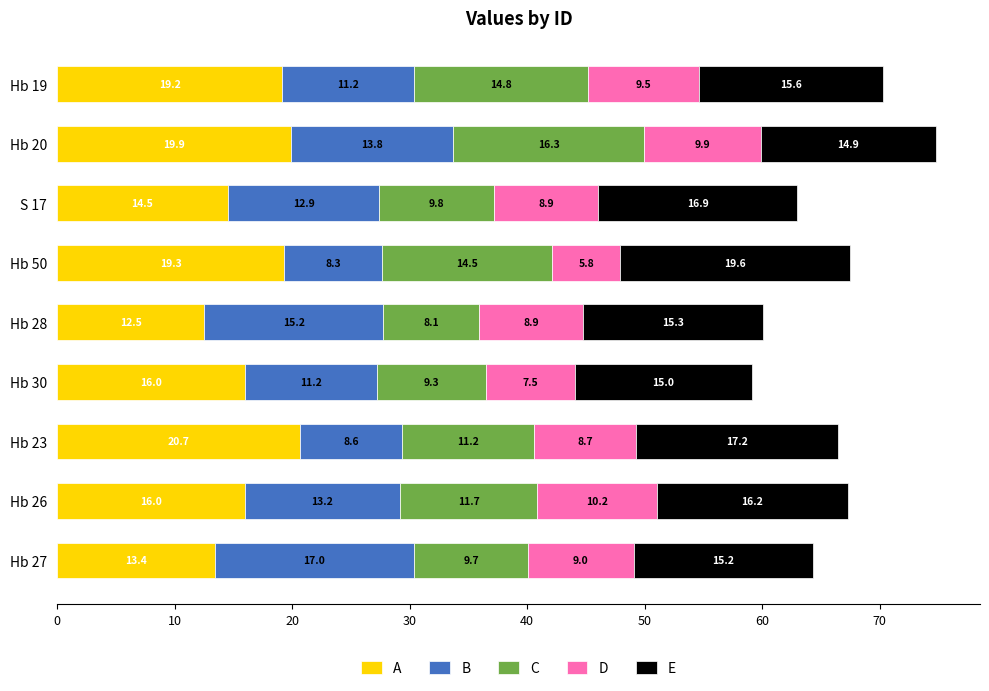

Read the A value at Hb 19.

19.2